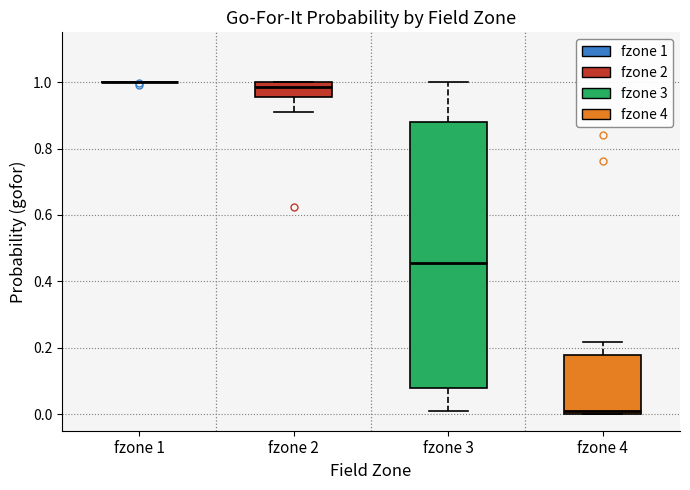

Reading left to right, read every box against the y-axis: the position of its median line, the range the box covers, and the ends of its whiskers. The values are not printed on the chart, so give them approximately, as read against the axis.

fzone 1: box collapsed to a line at 1.00, whiskers 1.00 to 1.00
fzone 2: median 0.98, box 0.96 to 1.00, whiskers 0.92 to 1.00
fzone 3: median 0.46, box 0.08 to 0.88, whiskers 0.00 to 1.00
fzone 4: median 0.02, box 0.00 to 0.18, whiskers 0.00 to 0.22